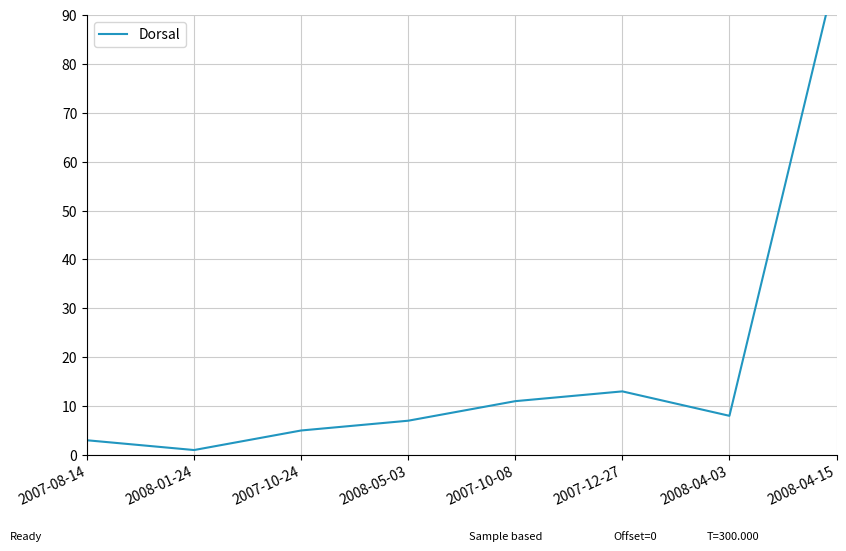

At which label does the data first exceed 8?

2007-10-08